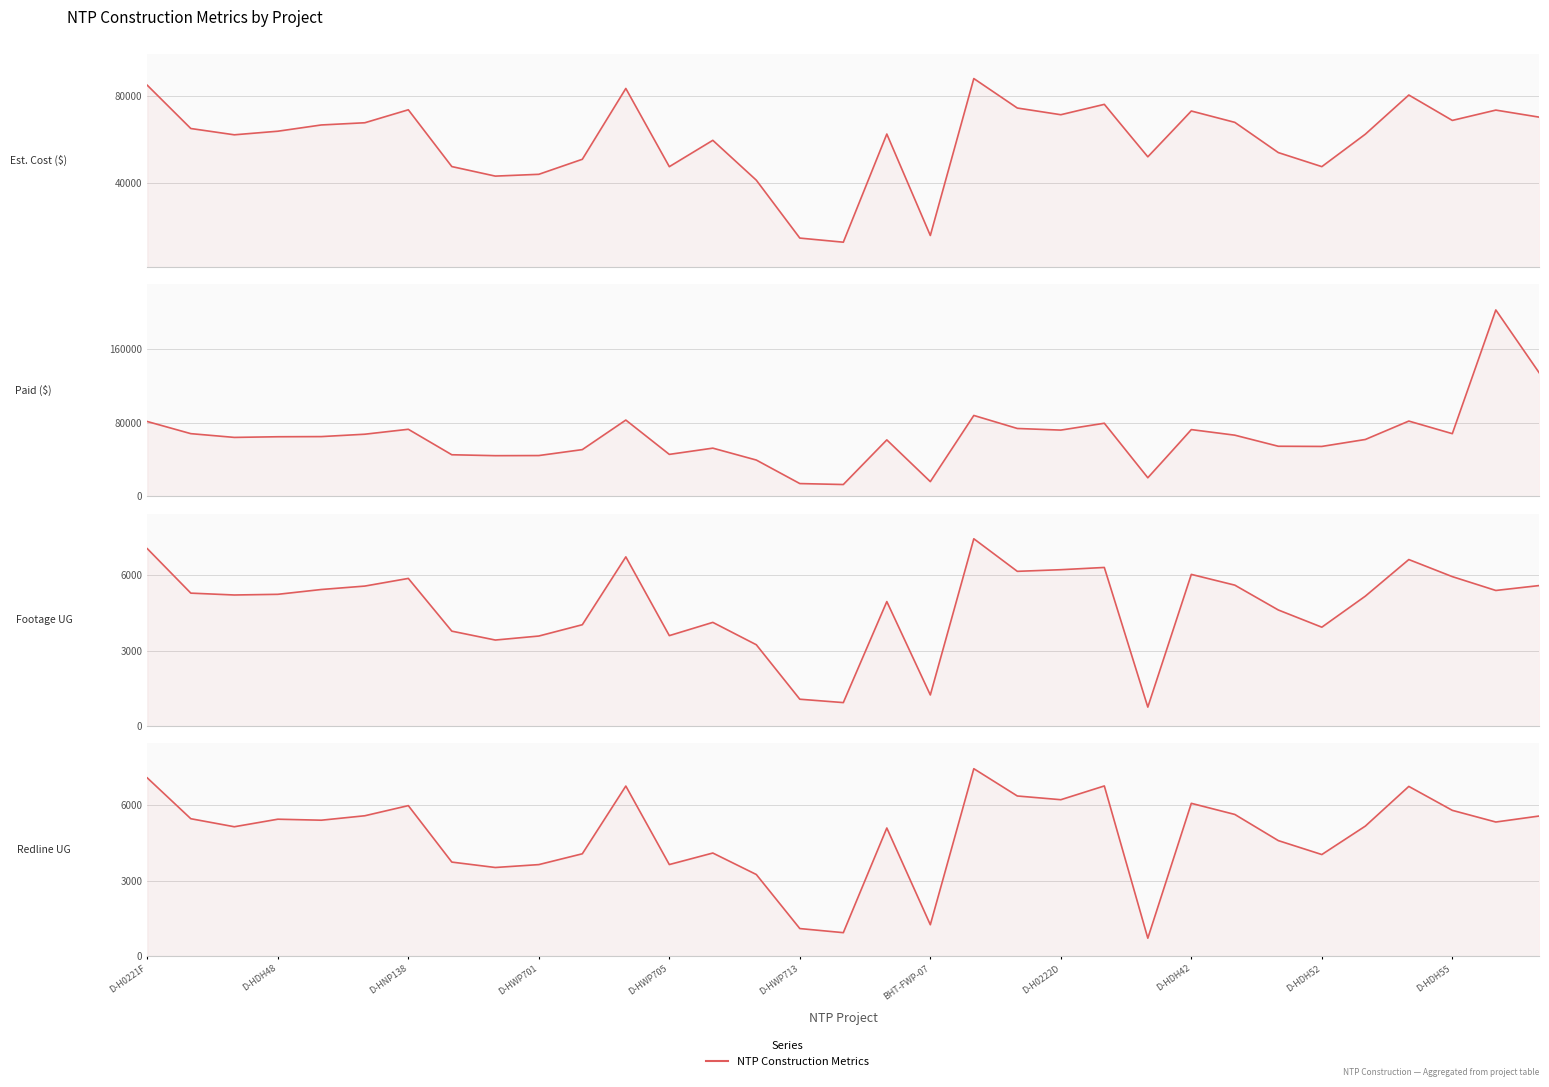

Where is Footage UG nearest to the value 4101?

13